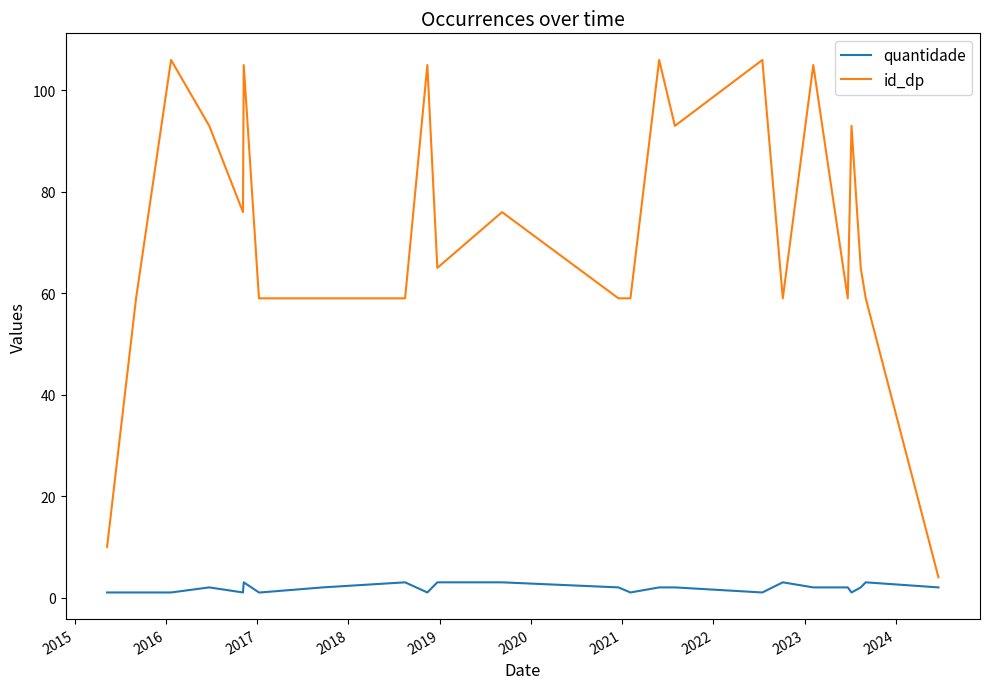

What is the average value of the quantidade series?

2